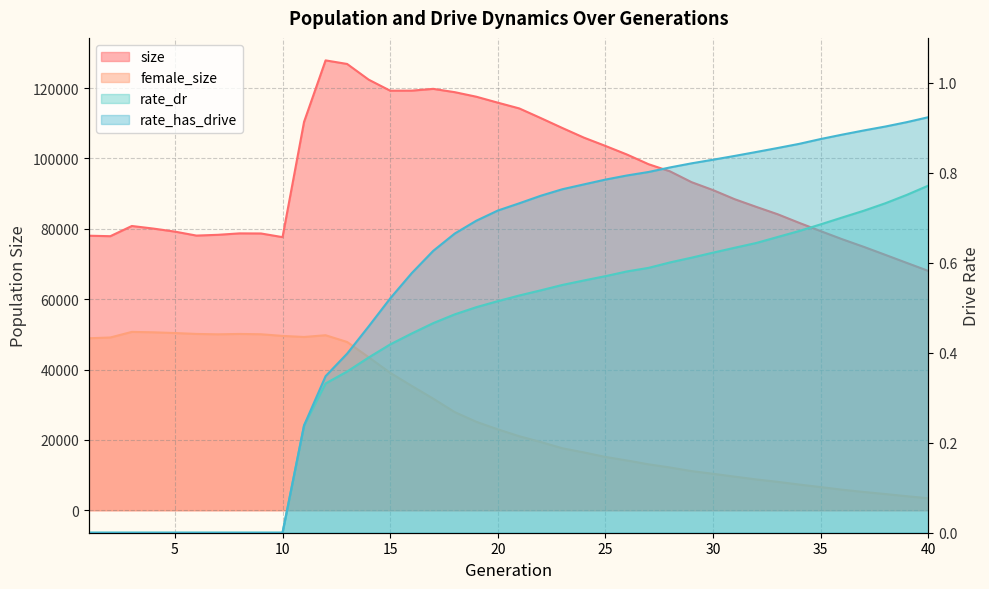

Is it true that female_size equals 15150.0 at 25?

True